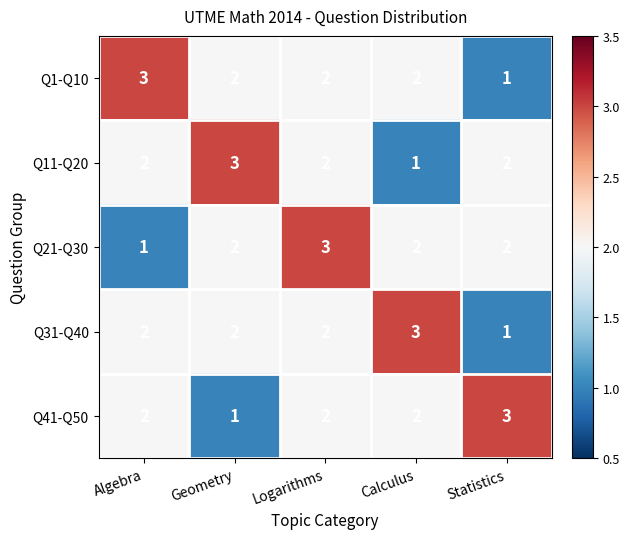

At how many categories does at least one series exceed 2?

5